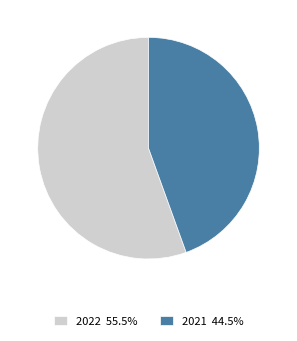

Do 2022 and 2021 together represent more than half of the pie?

Yes